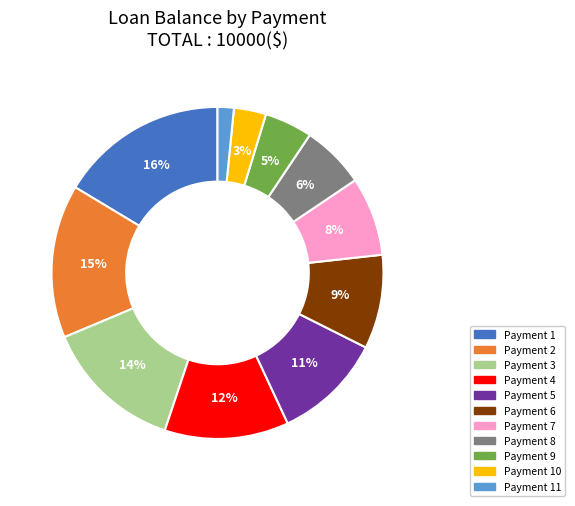

Count the number of slices in the pie.

11